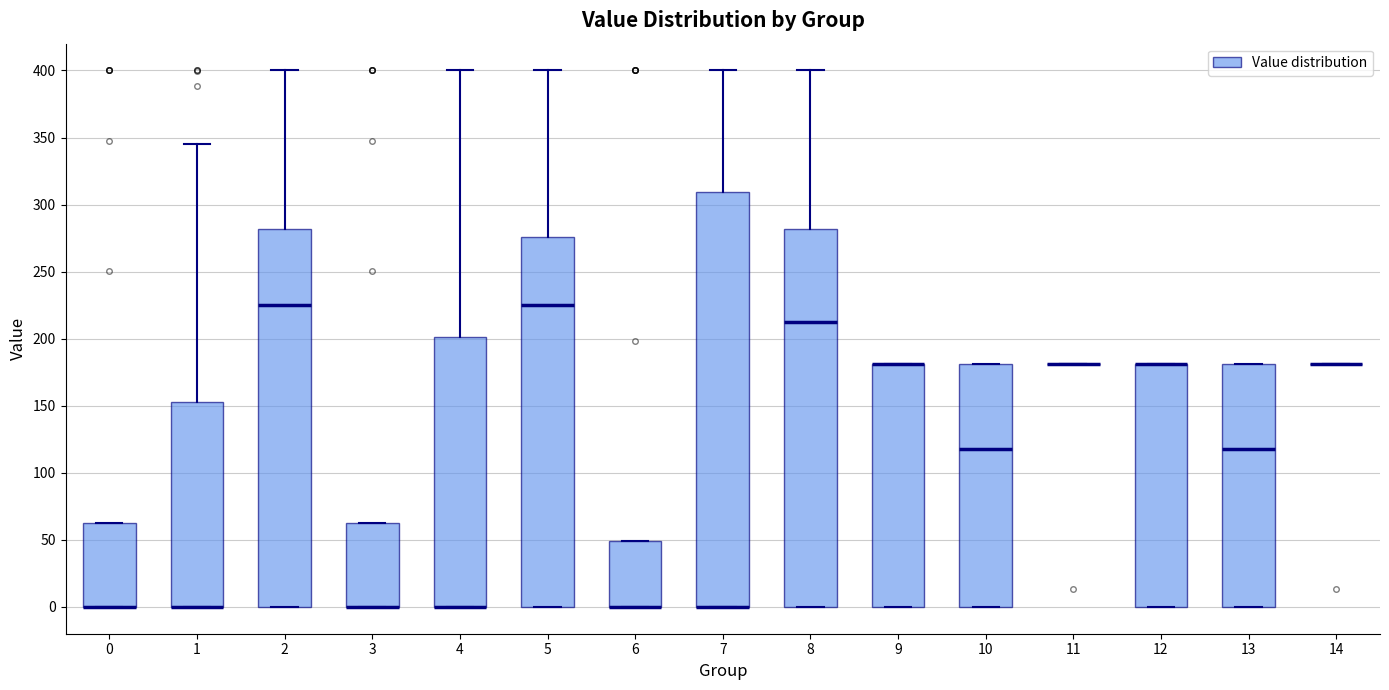

Where does the median line of the box at x = 13 sit on the y-axis? The values are not printed on the chart, so give them approximately, as read against the axis.

120